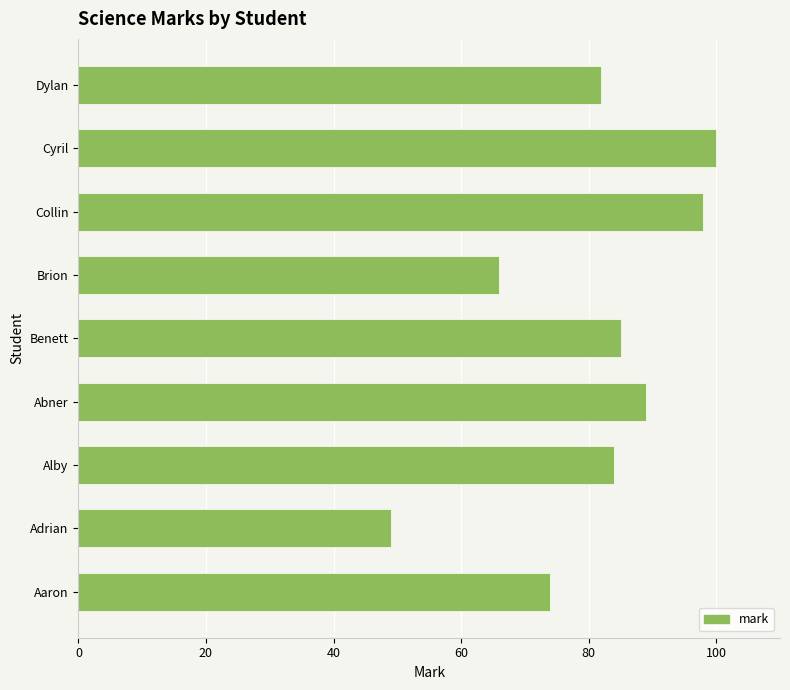

What is the average value?

81